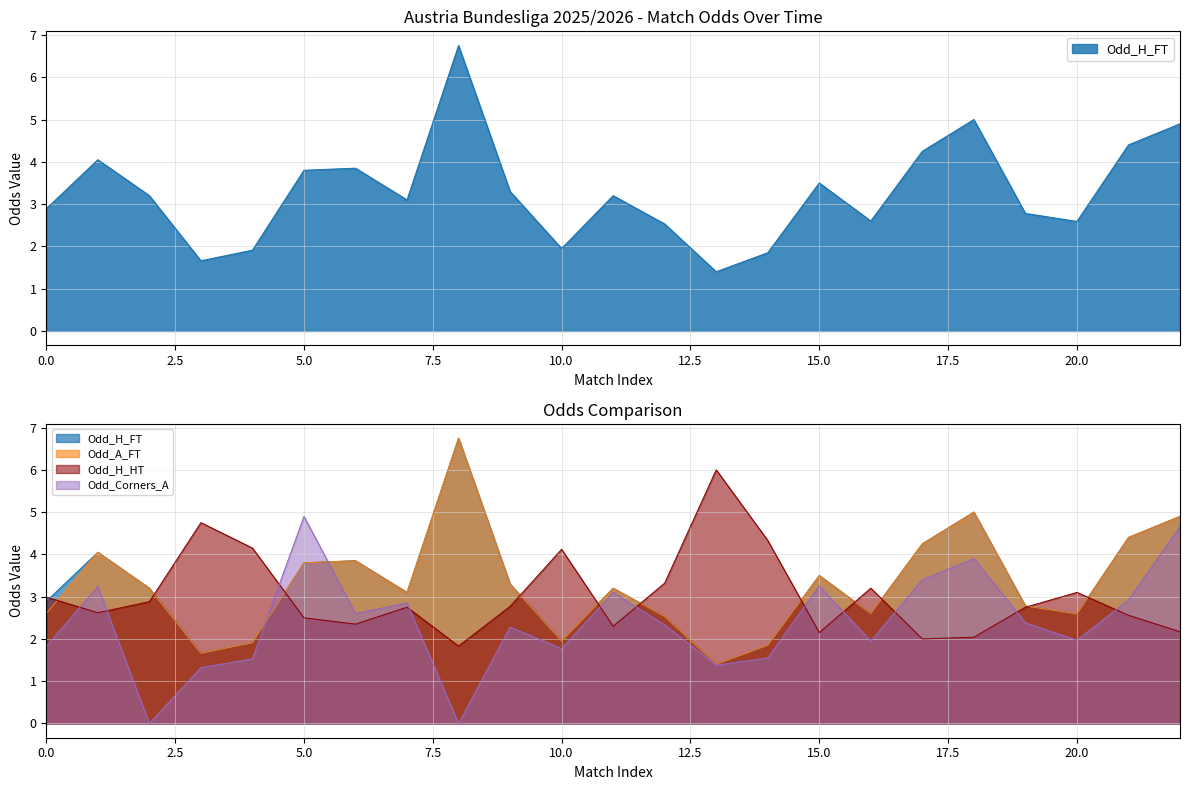

How many lines are shown in the chart?

4